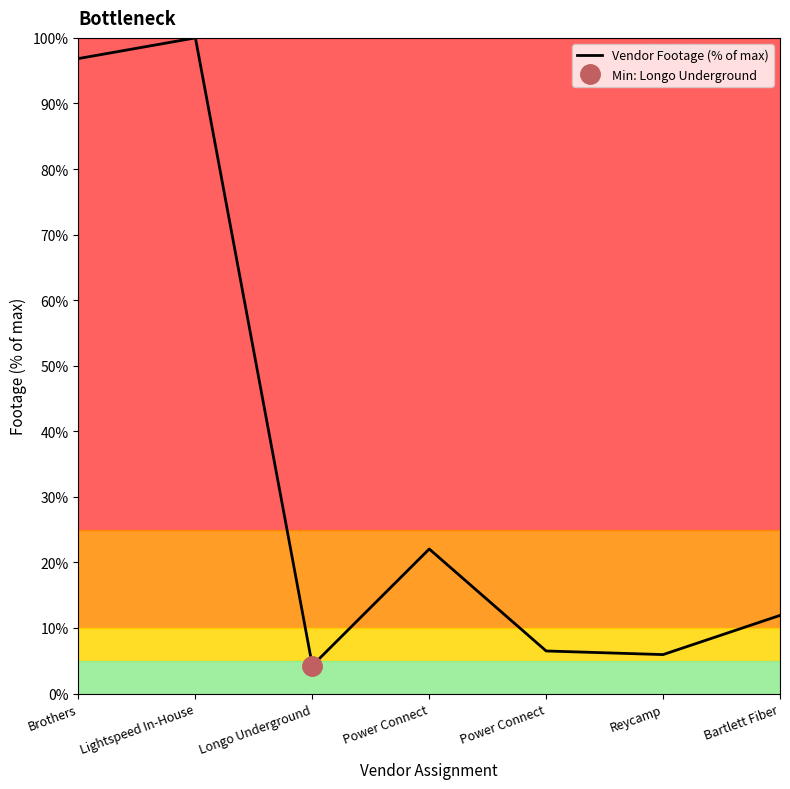

Which has a higher value, Power Connect or Power Connect?

Power Connect